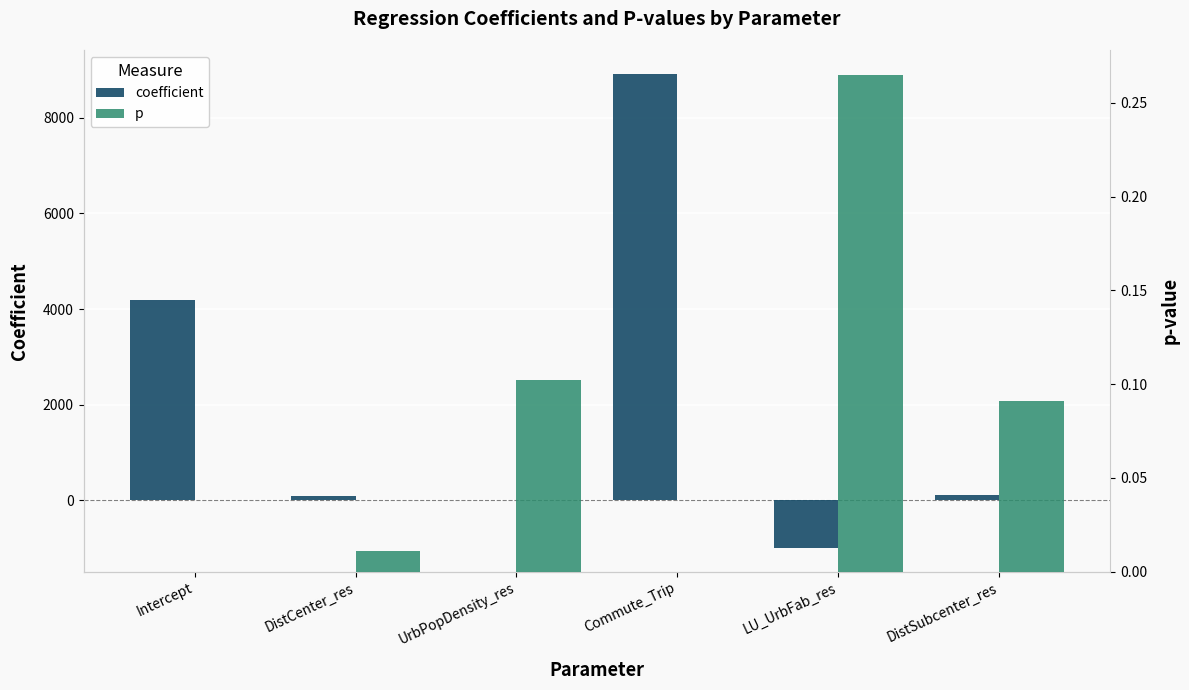

What is the label of the 5th bar from the right?

DistCenter_res